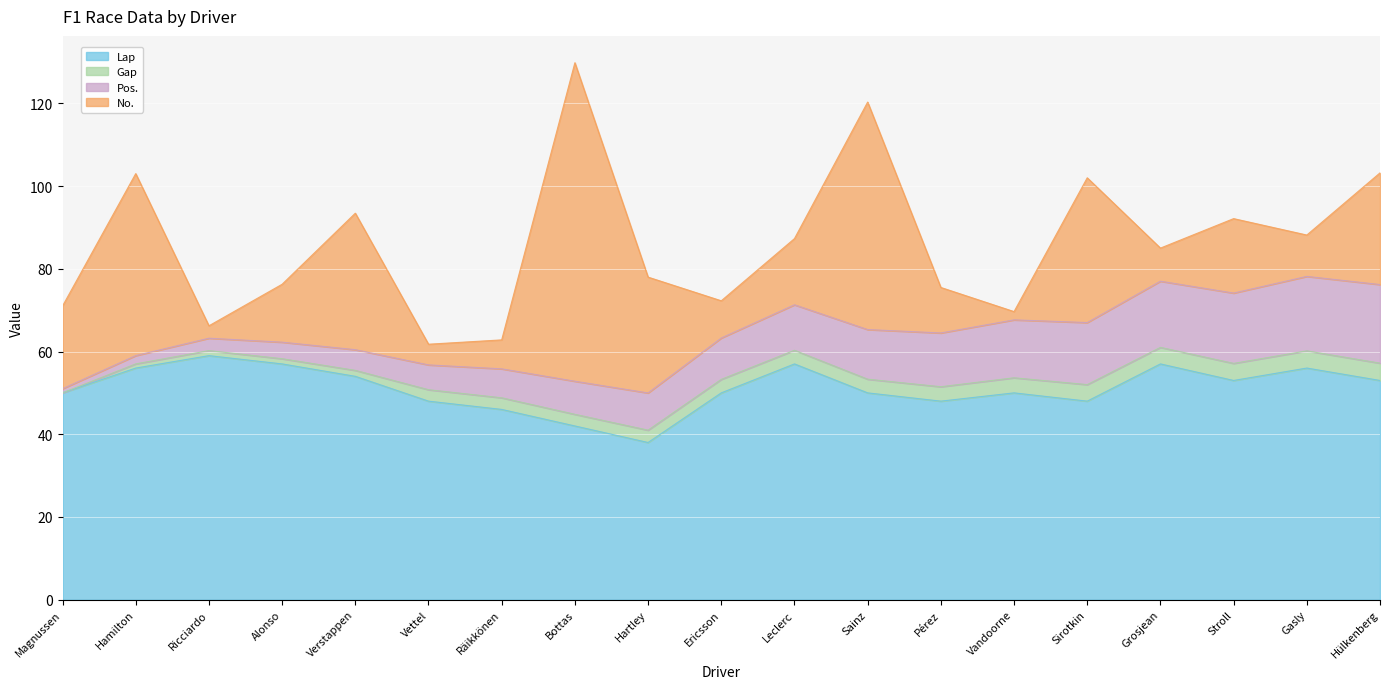

At which label does Lap first exceed 50?

Hamilton